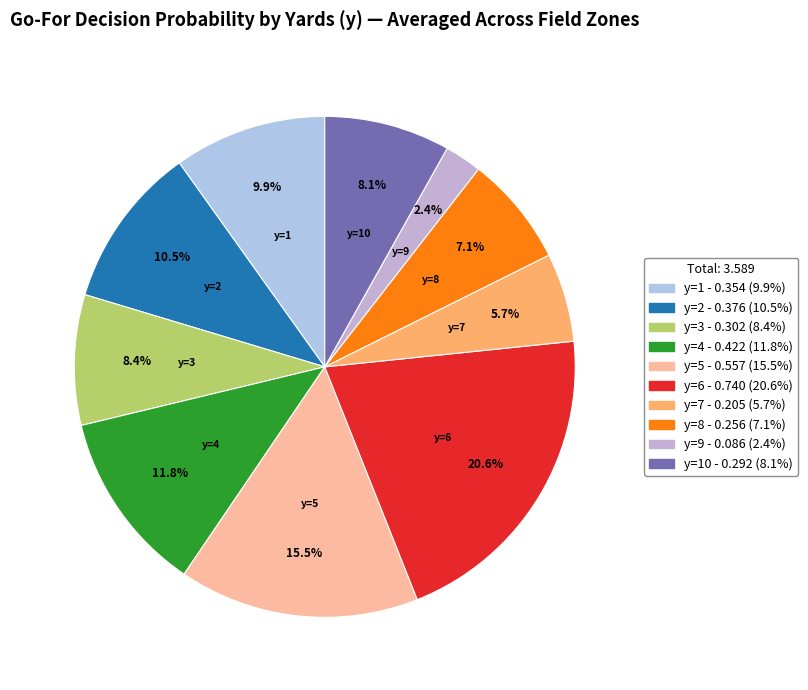

Which category has the biggest portion of the pie?

y=6